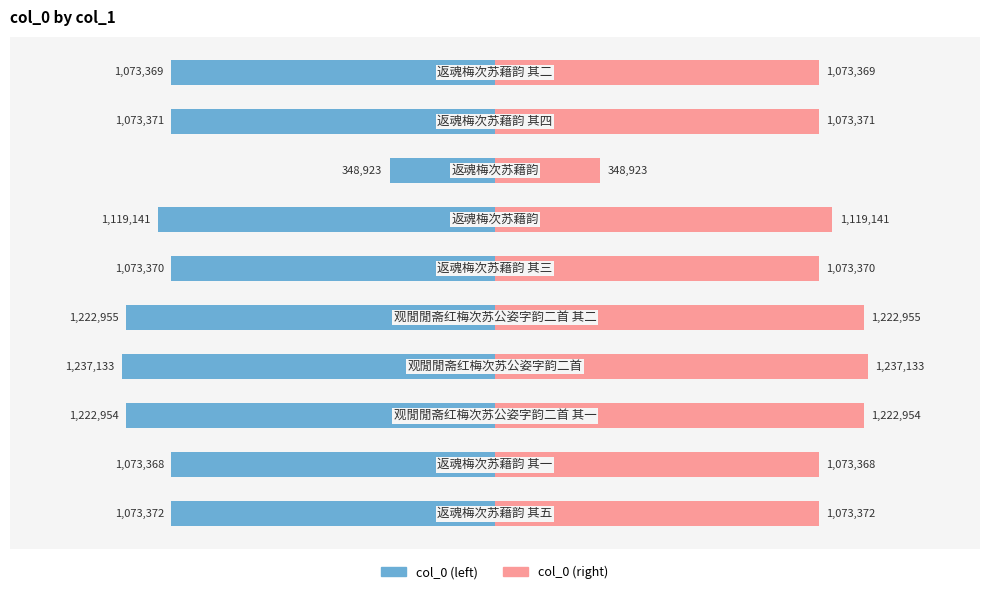

At how many categories does at least one series exceed 369751?

9